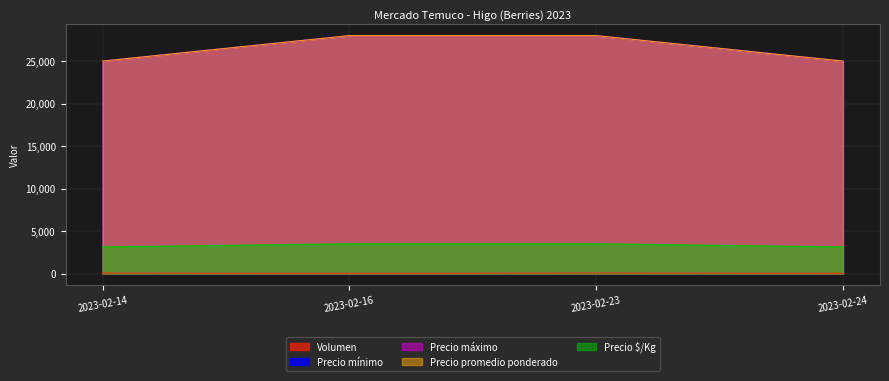

What is the difference between the maximum and second lowest values in the Precio $/Kg series?

375